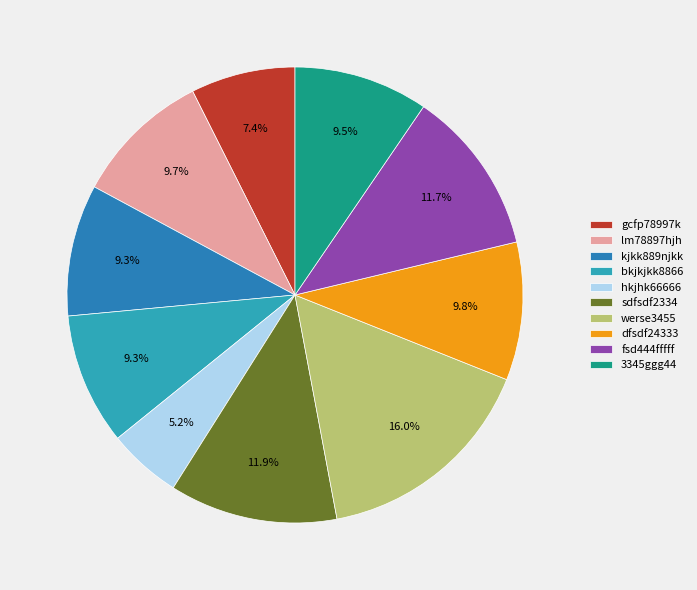

How many slices are in this pie chart?

10